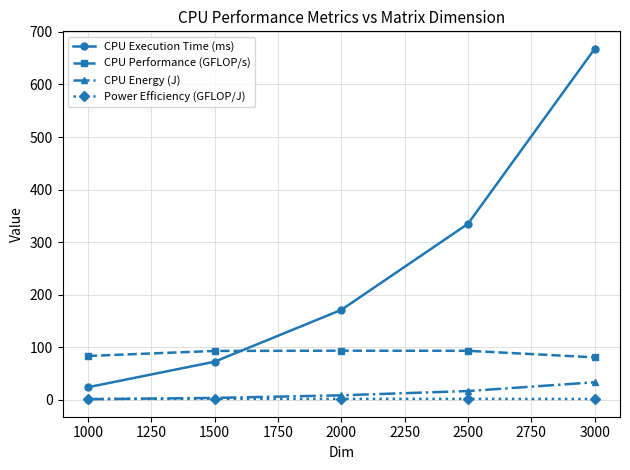

What is the value of the CPU Execution Time (ms) point at the 4th from the left?

334.9